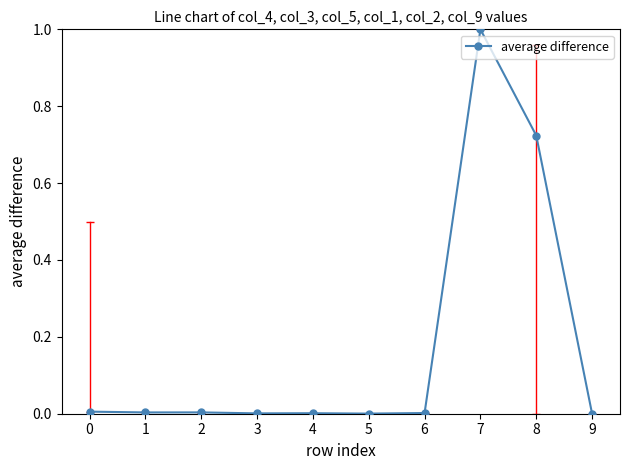

What is the value of the 8th point from the left?

1.0